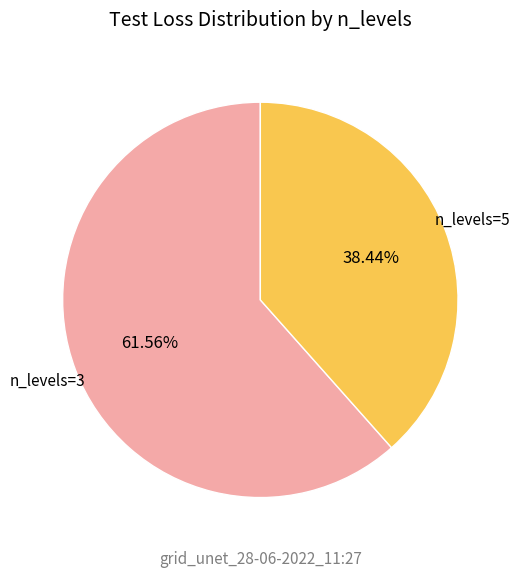

Does any single category account for the majority?

Yes